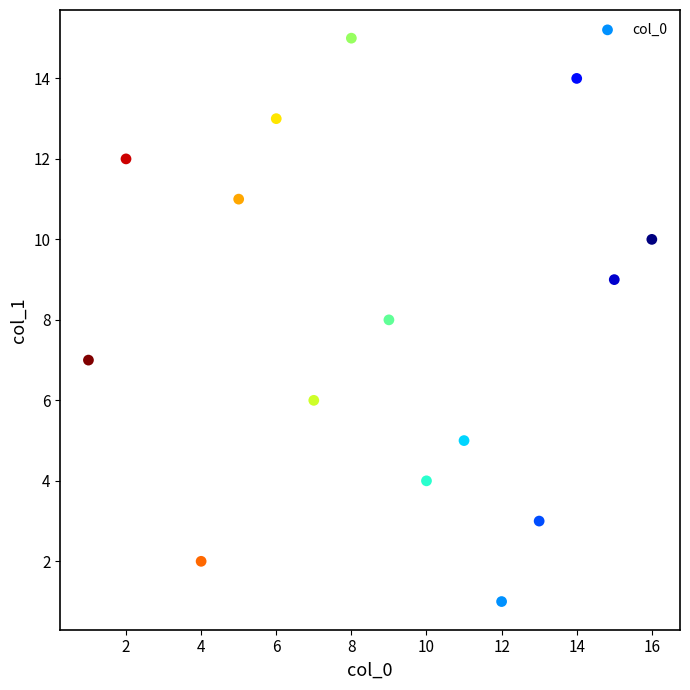

What is the range of Y values (max minus min)?

14